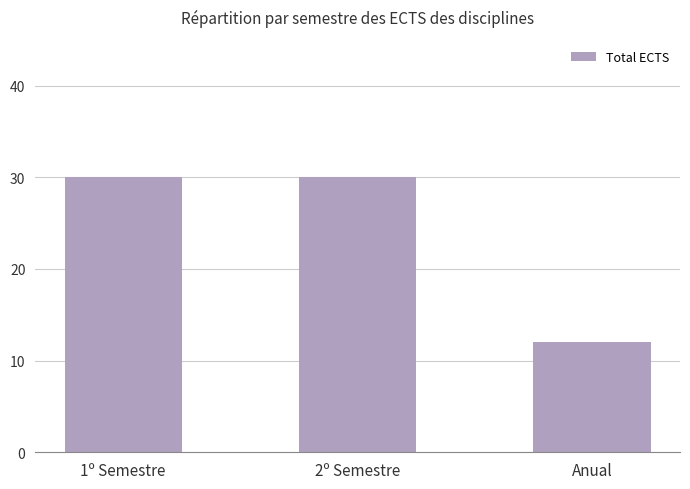

Are the bars horizontal?

No